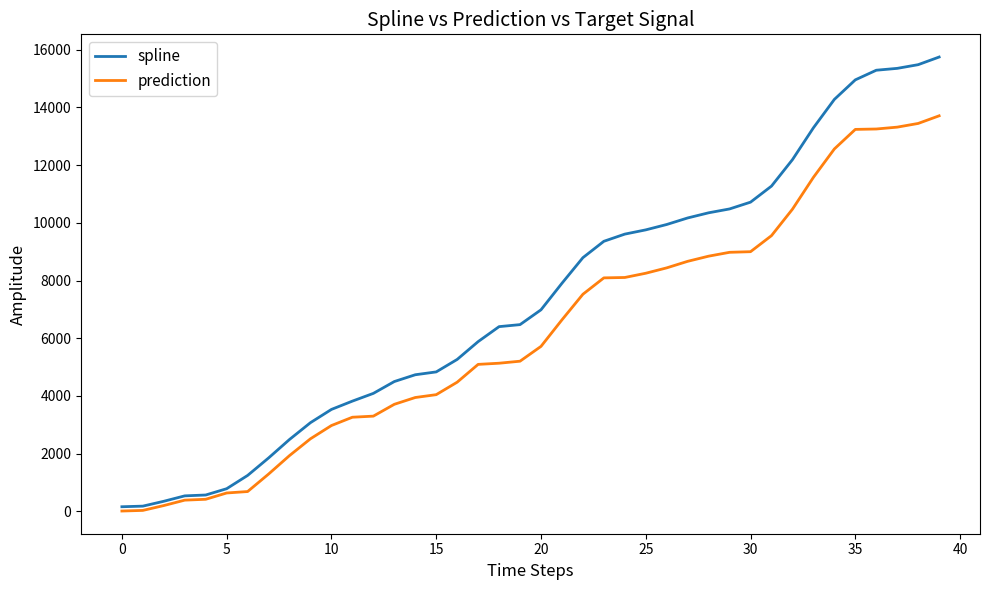

Which series has the largest range (max minus min)?

spline